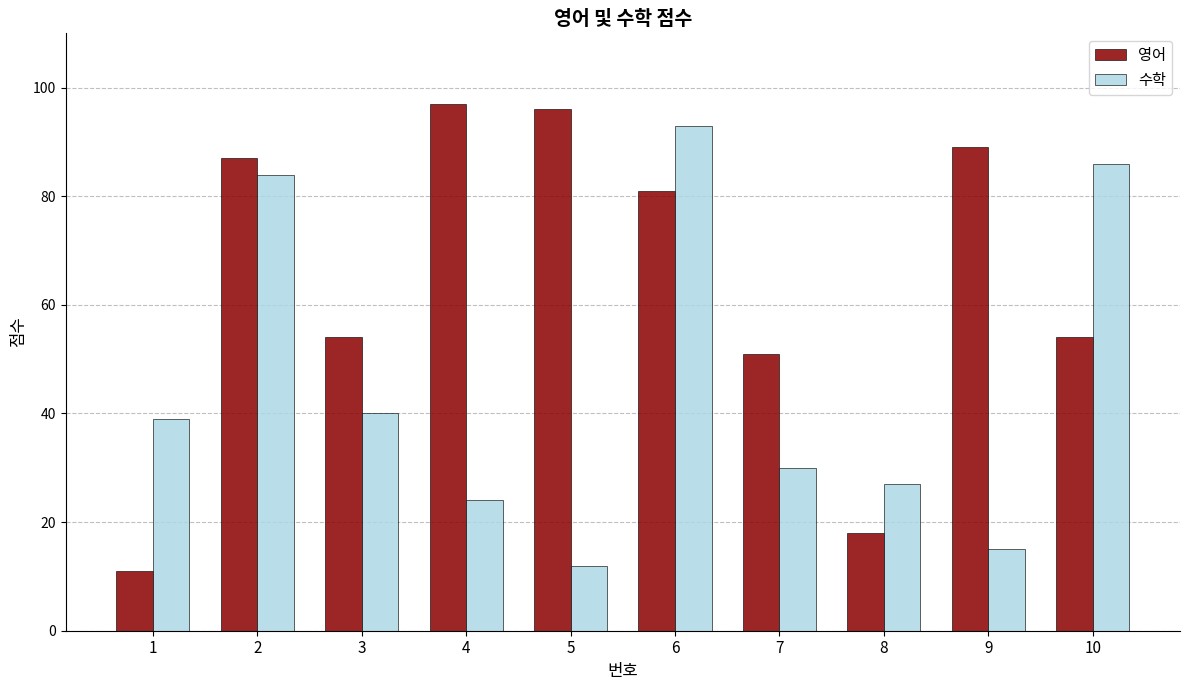

Between 7 and 10, which series saw the biggest shift?

수학